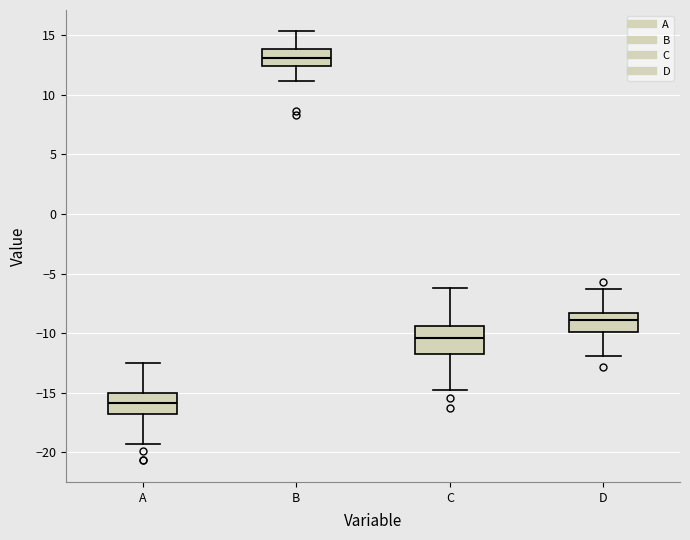

Where is the upper edge of the box for D on the y-axis? The values are not printed on the chart, so give them approximately, as read against the axis.

-8.5